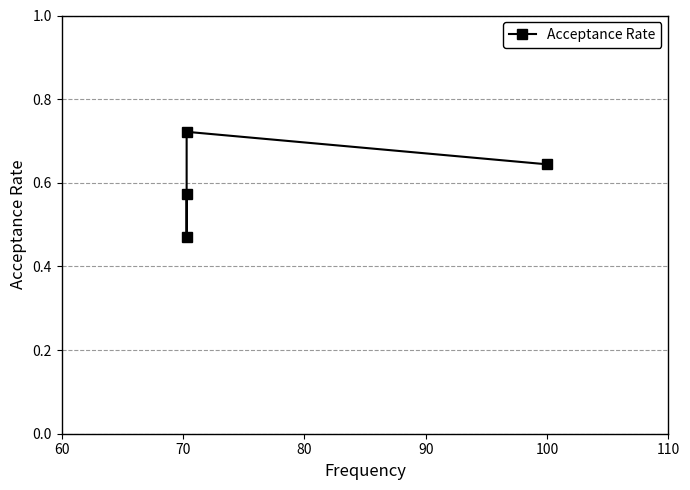

What is the sum of the values at 90 and 80?

1.4